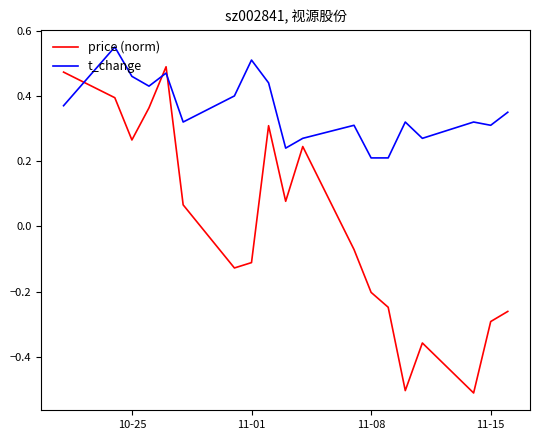

What is the lowest value of the price (norm) series?

-0.5